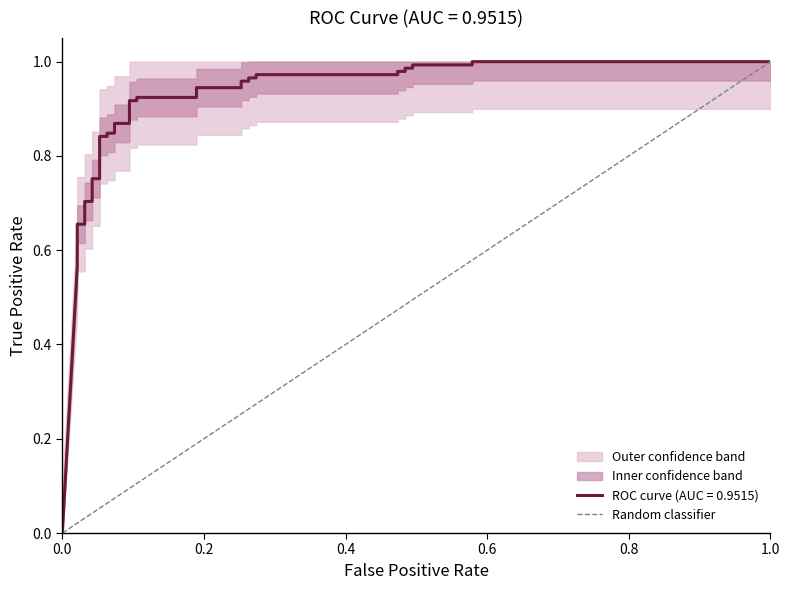

Count the values in the range 0 to 1.

2